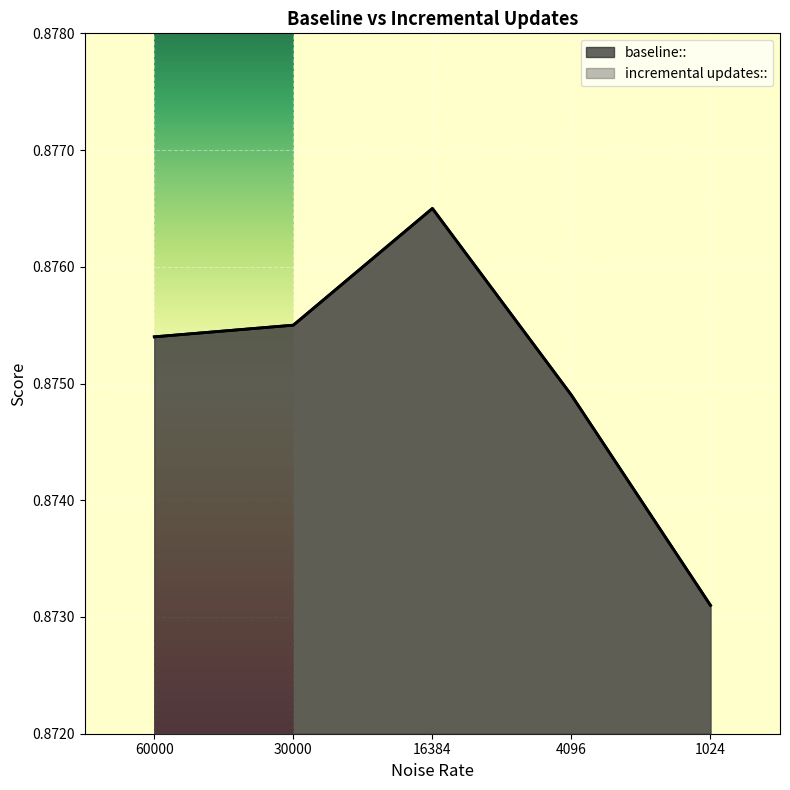

How many baseline:: values are between 0 and 1?

5